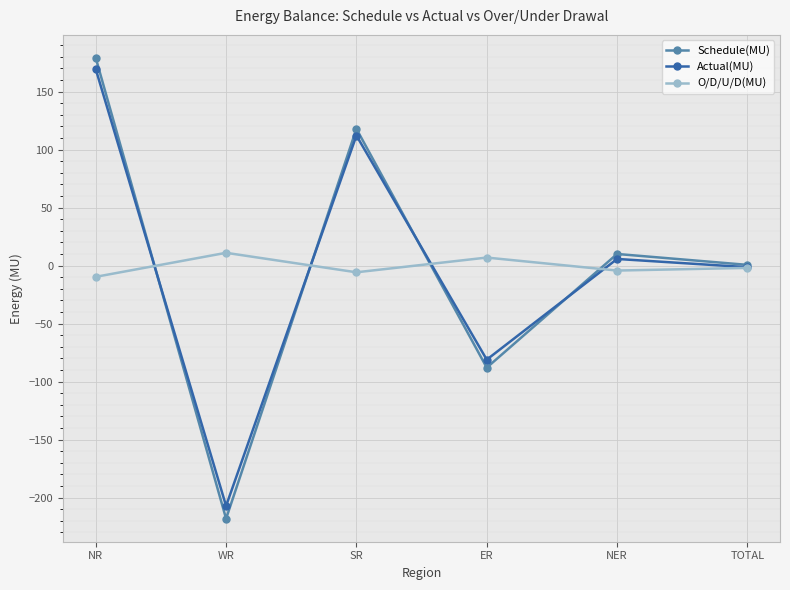

What is the value of the O/D/U/D(MU) point at the 3rd from the left?

-5.8